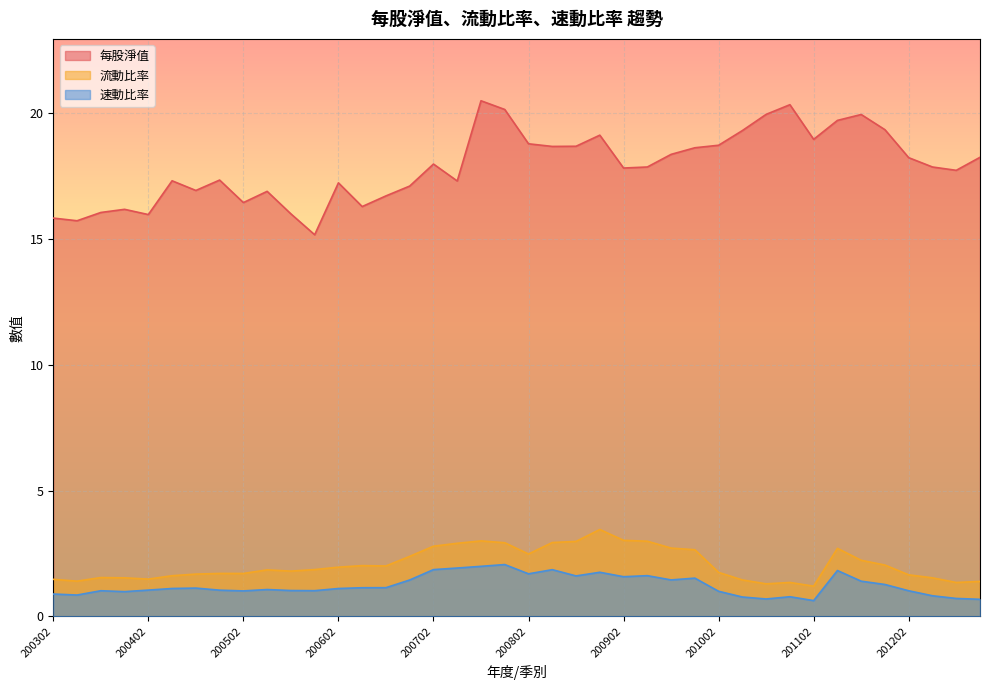

How many interior local peaks does the 速動比率 series have?

10